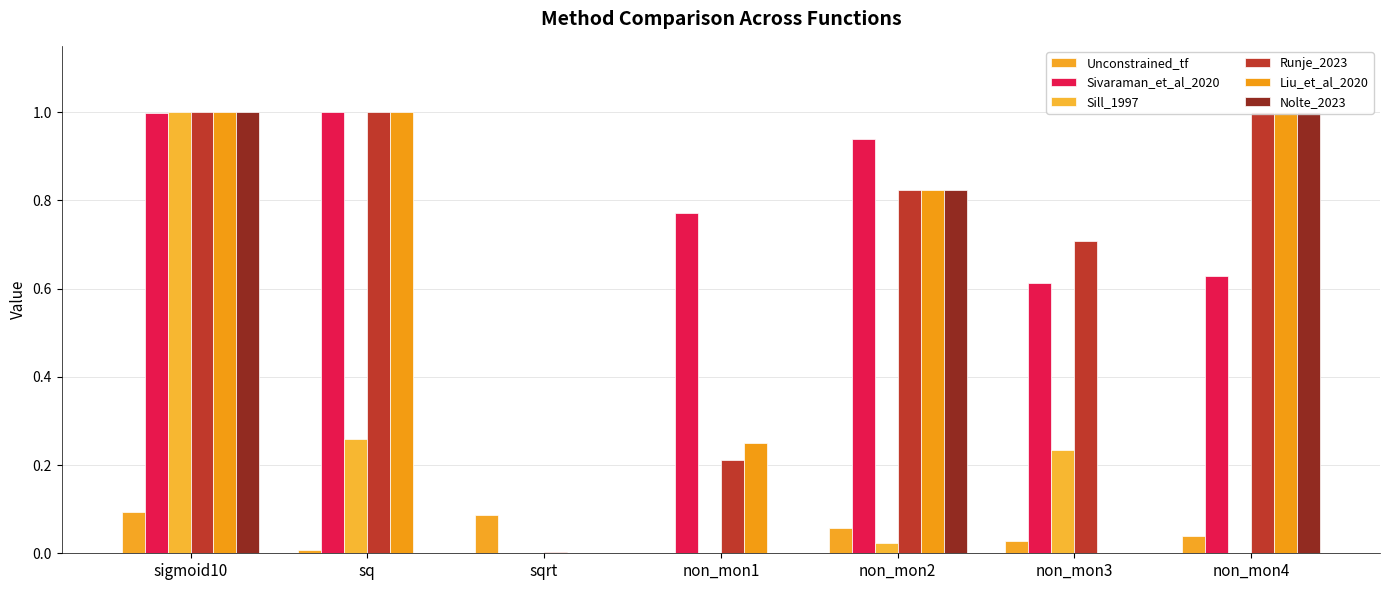

What is the label of the 4th bar from the left?

non_mon1